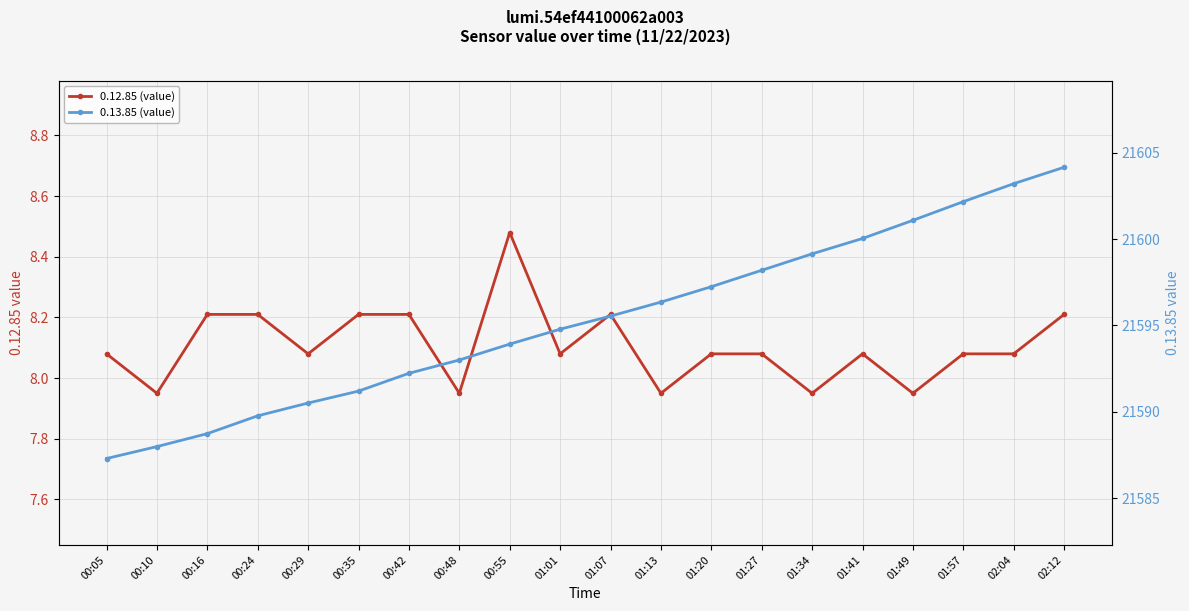

True or false: 0.13.85 (value) and 0.12.85 (value) intersect in this chart.

False